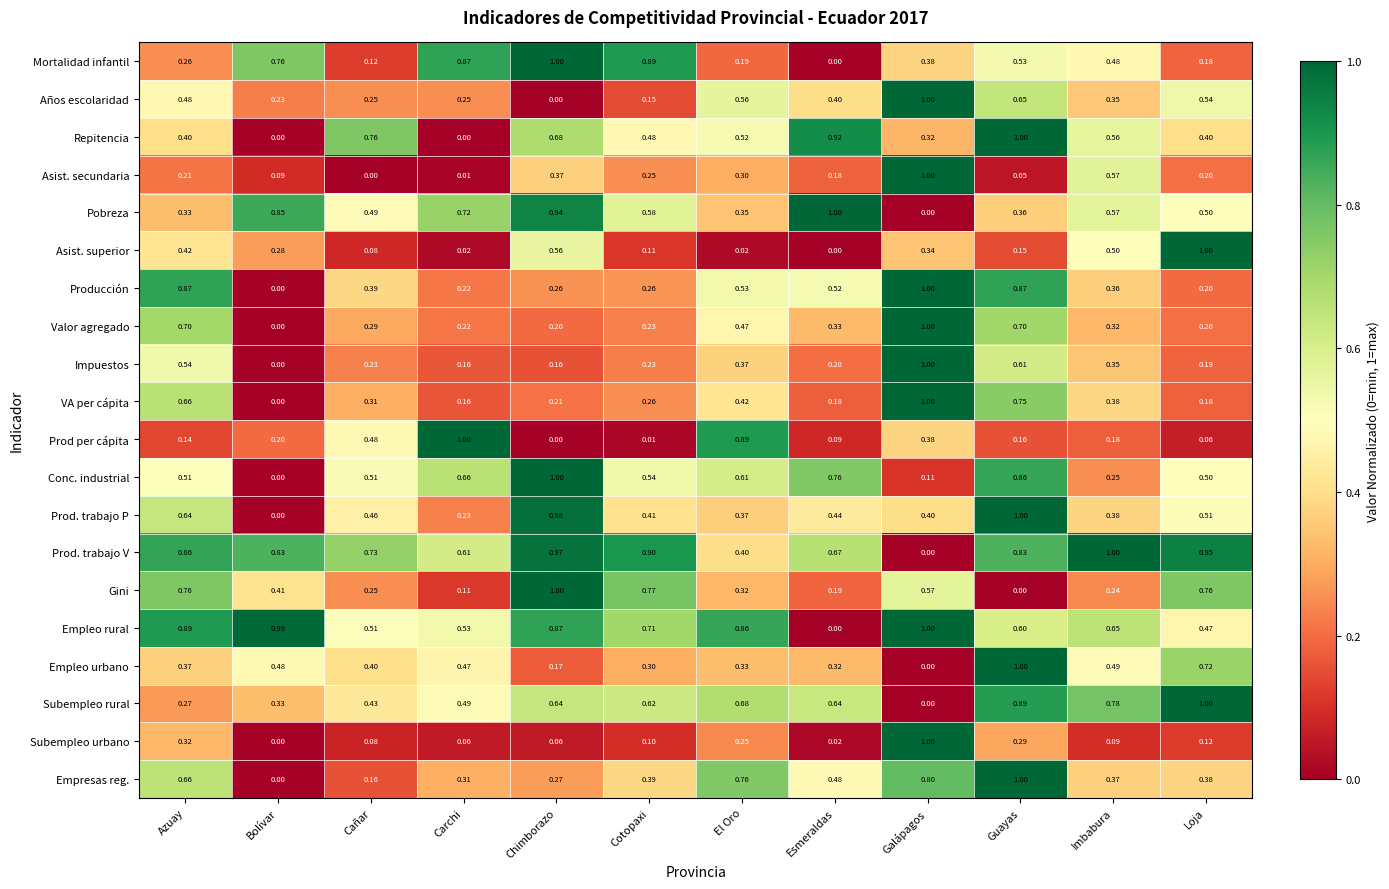

What is the total value across all series at Bolívar?

5.5